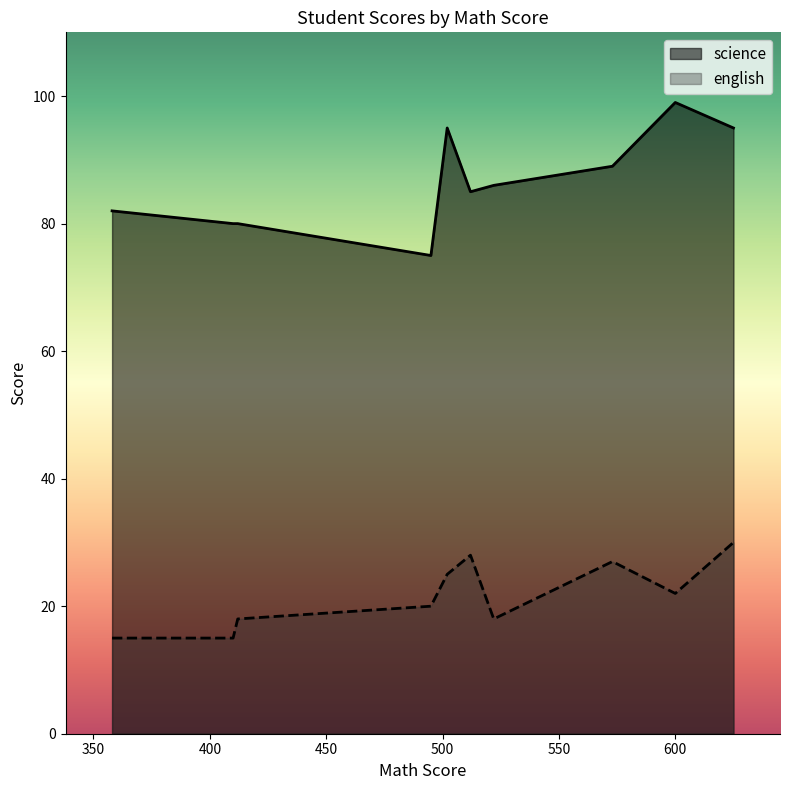

What is the difference between the highest and lowest values at 600?

77